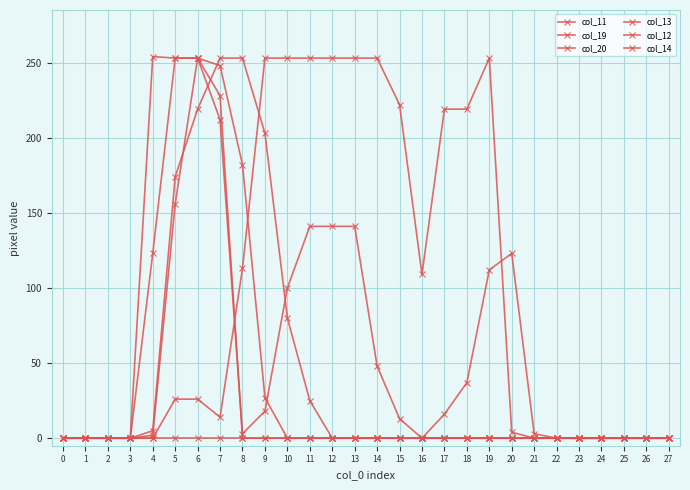

How many series are shown in this chart?

6